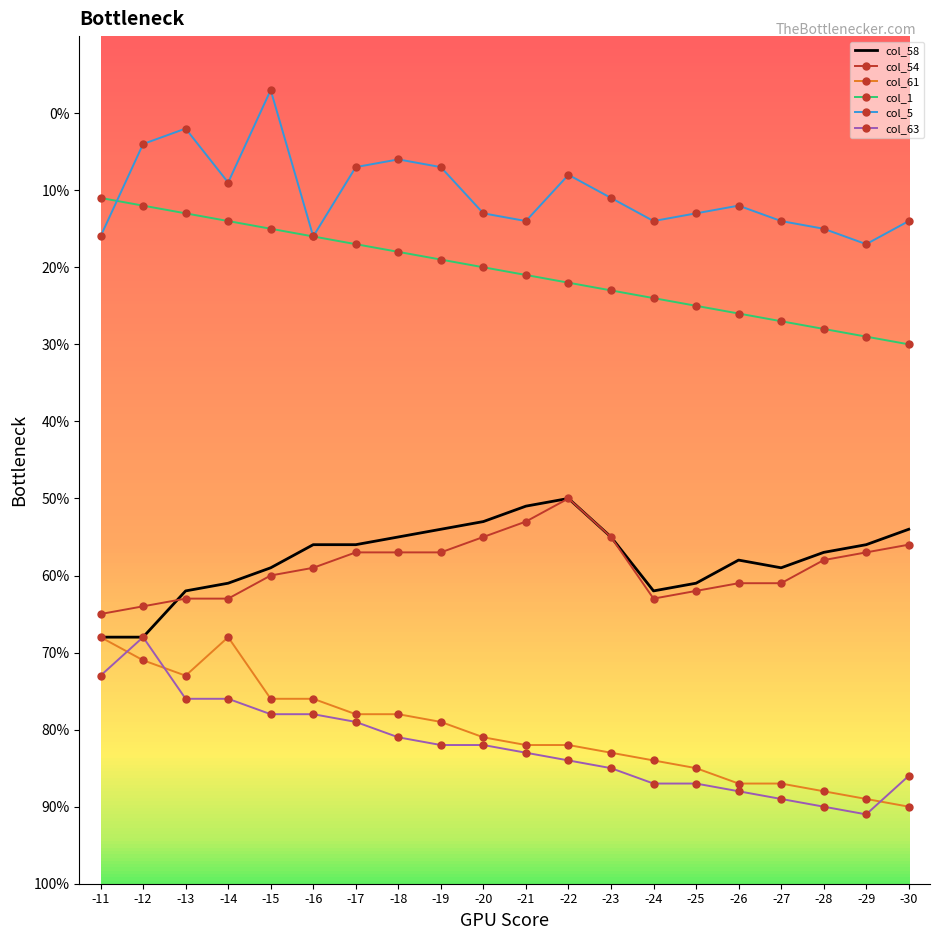

True or false: col_5 has more than 2 interior local peaks.

True